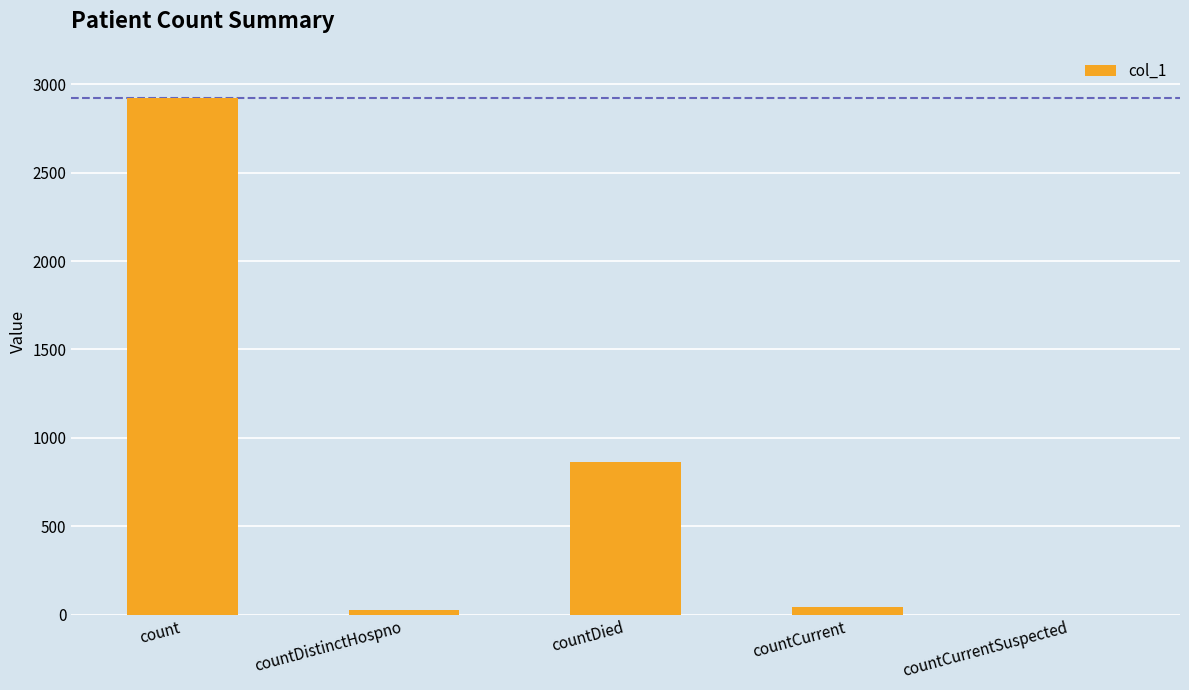

What value does the data have at count?

2924